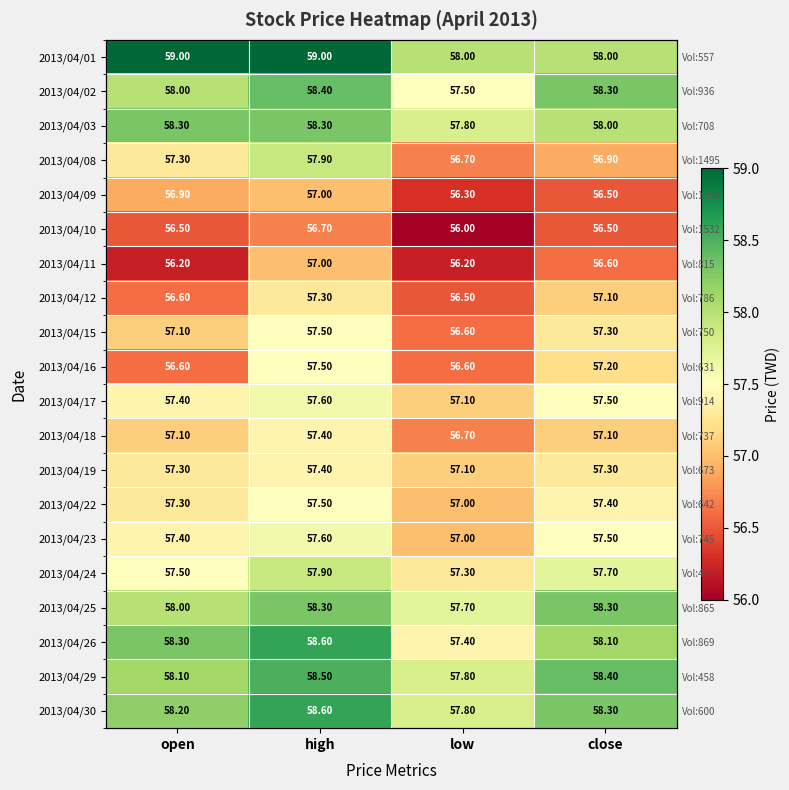

Which category has the highest value across all series?

open